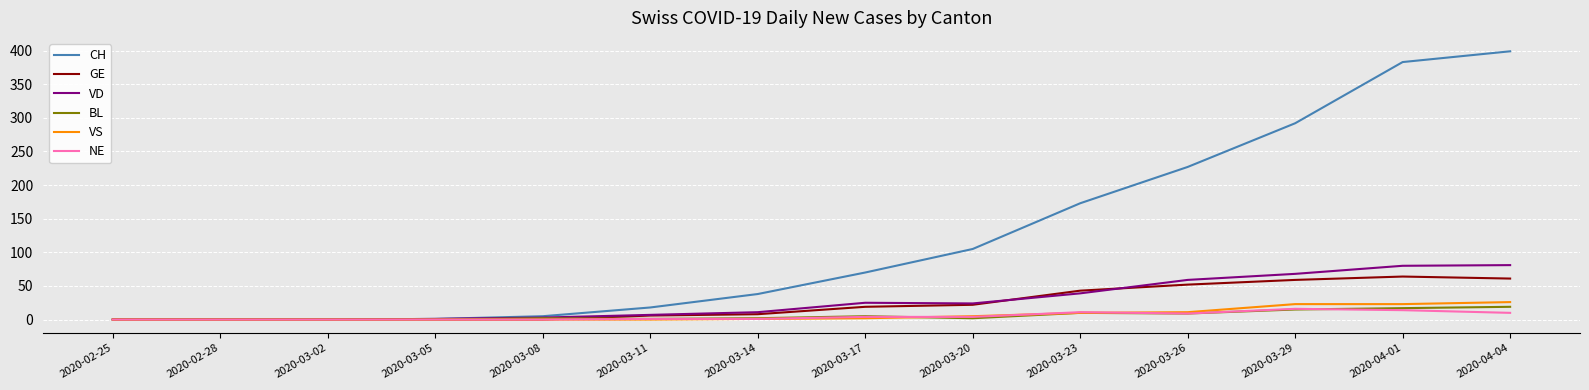

Which category has the highest value across all series?

2020-04-04